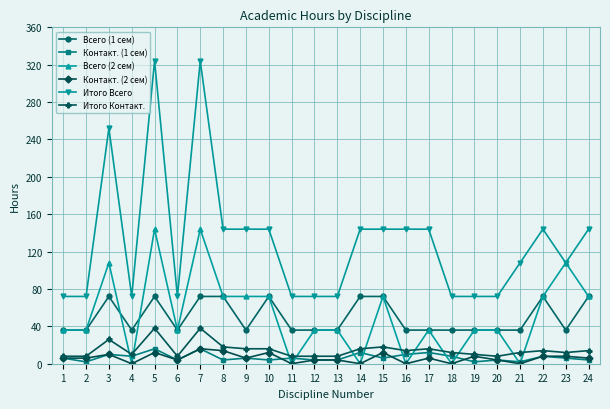

Count the number of categories in the chart.

24